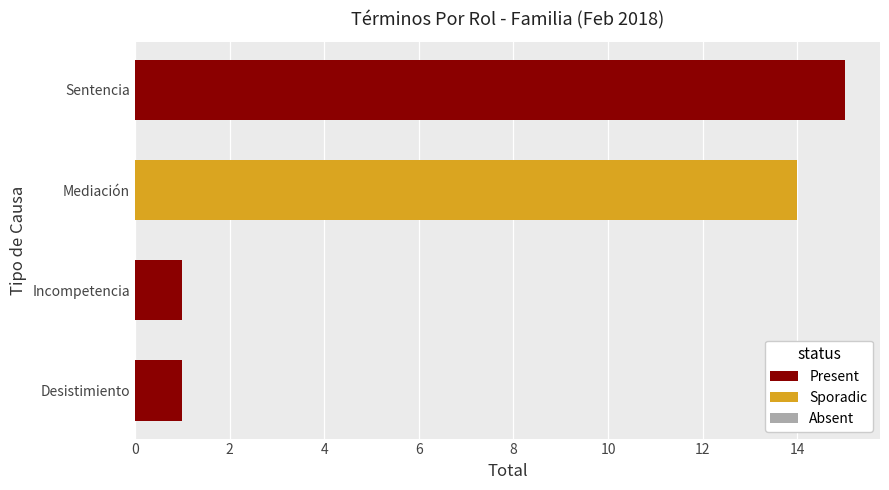

What is the change in value from Mediación to Sentencia?

+1